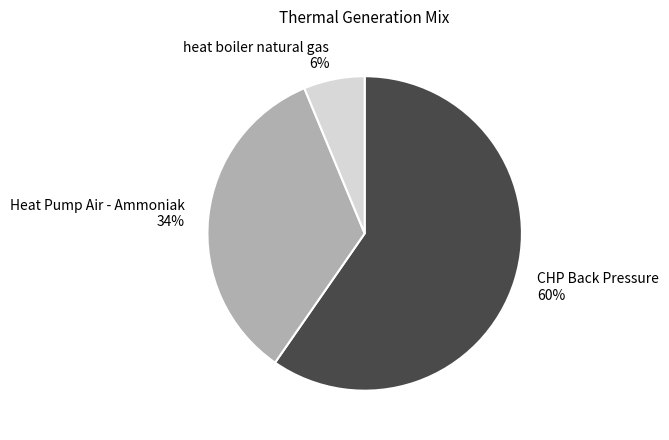

How many slices are in this pie chart?

3